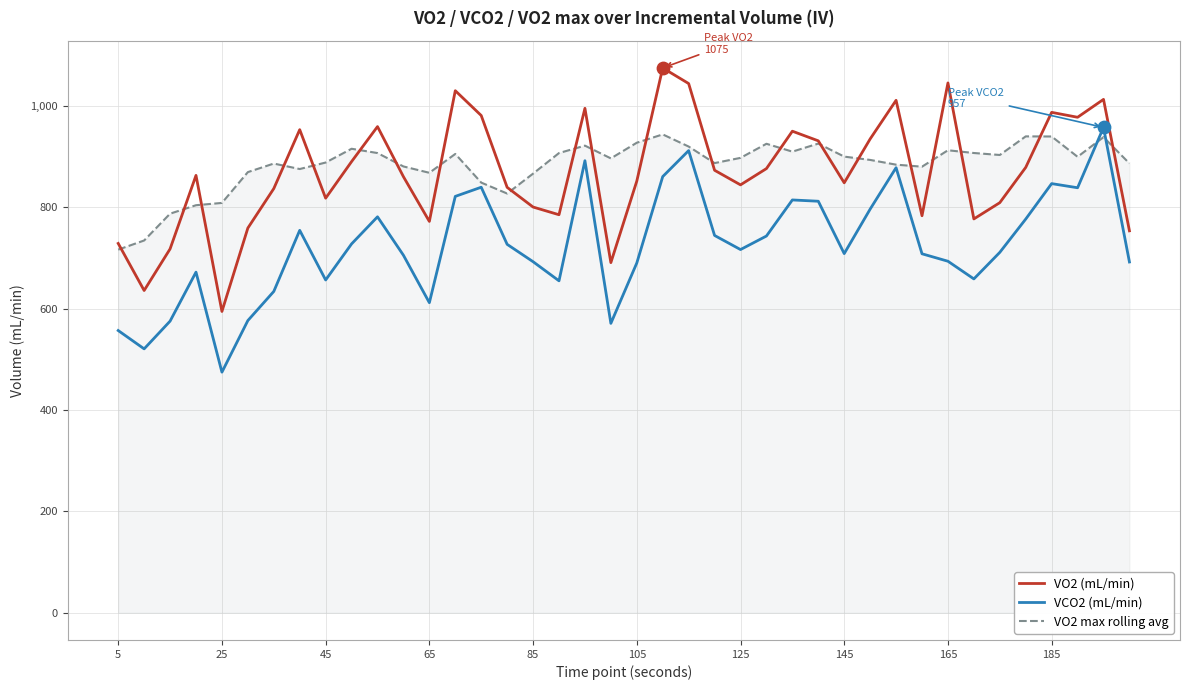

What is the greatest value displayed?

1074.7